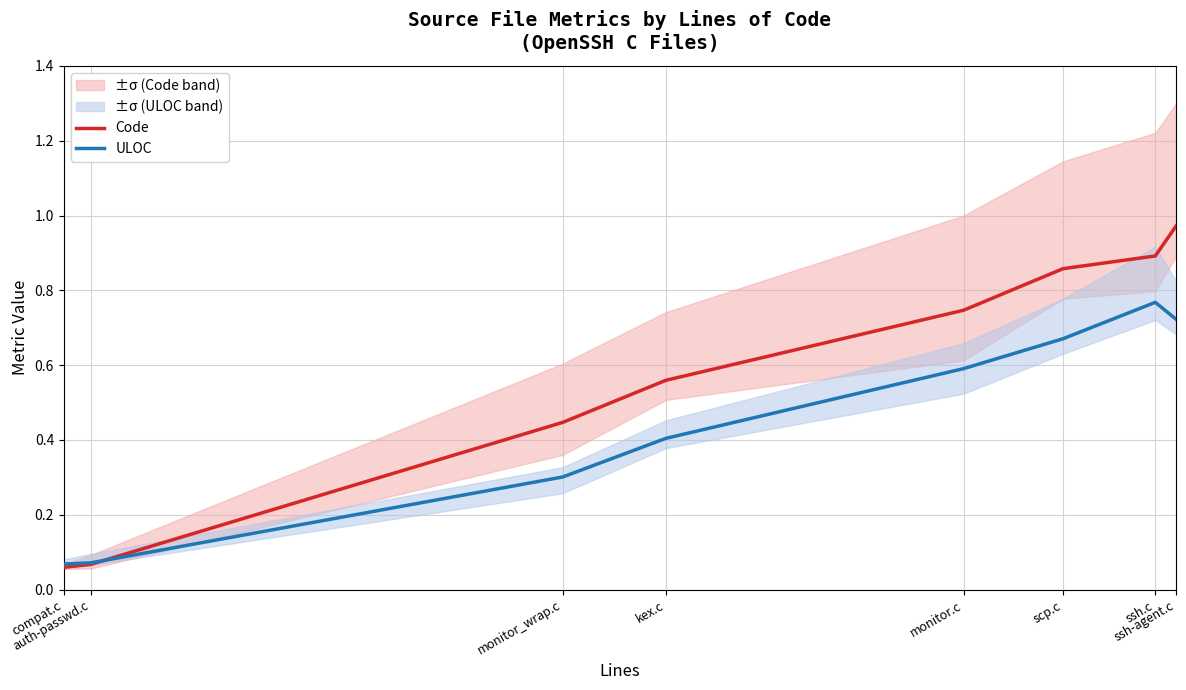

Is this an area chart (filled region under the line)?

No